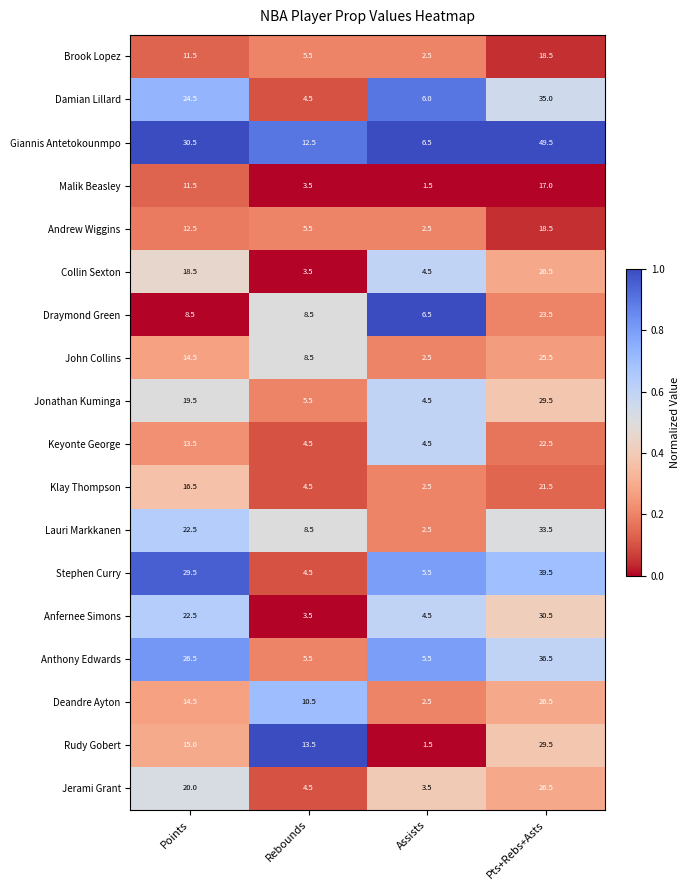

True or false: Jonathan Kuminga has a value of 2.0 at Rebounds.

False